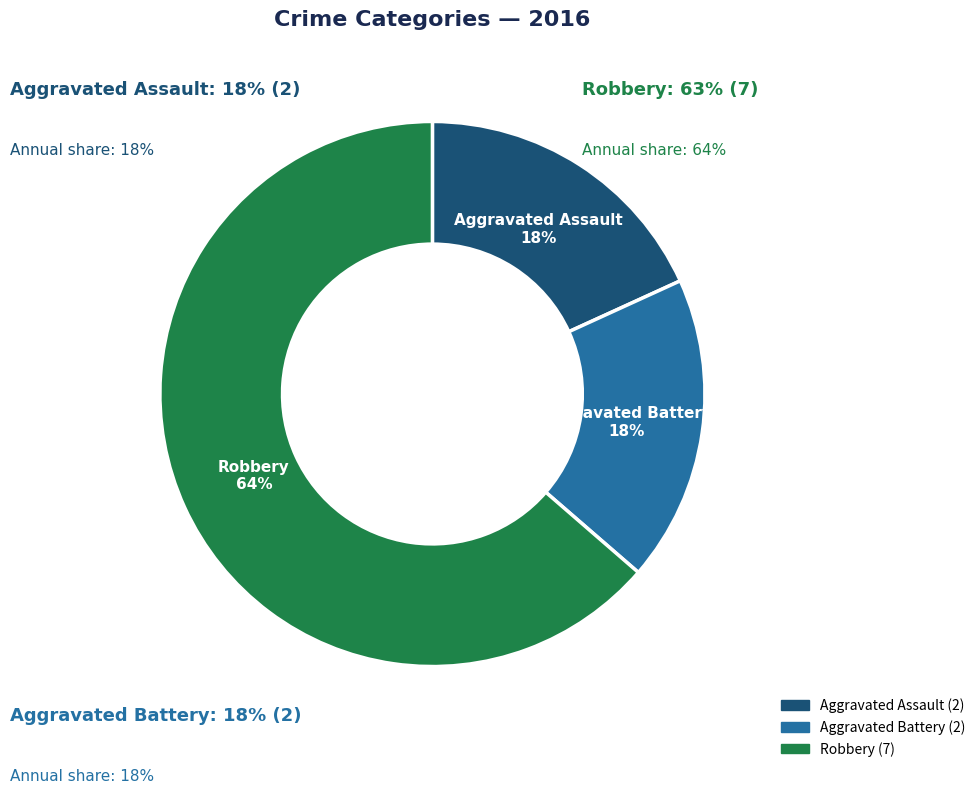

Rank the categories by value from lowest to highest.

Aggravated Assault, Aggravated Battery, Robbery